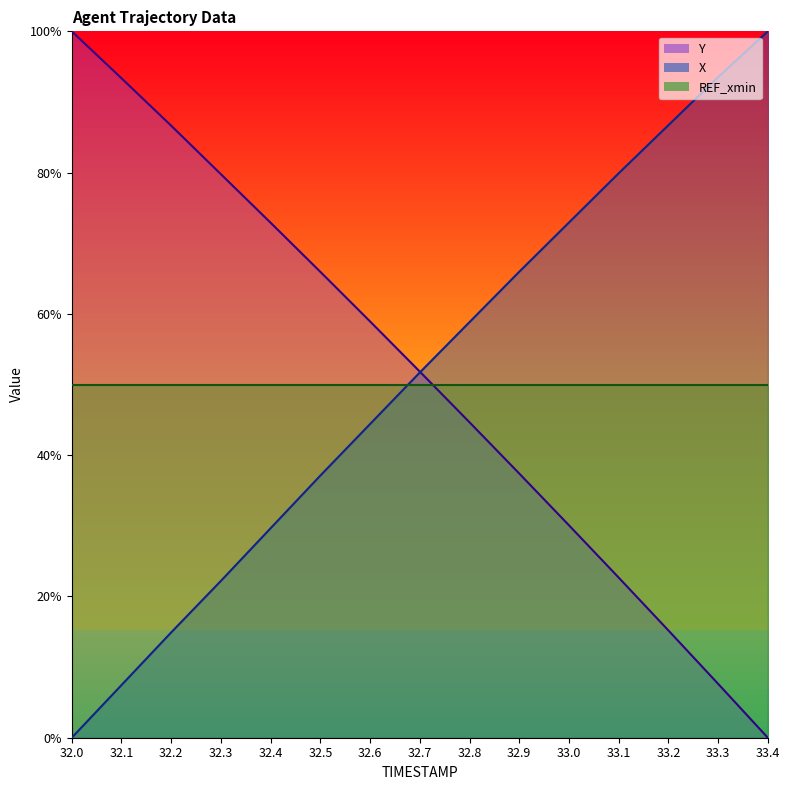

What are all the series names shown in the legend?

Y, X, REF_xmin